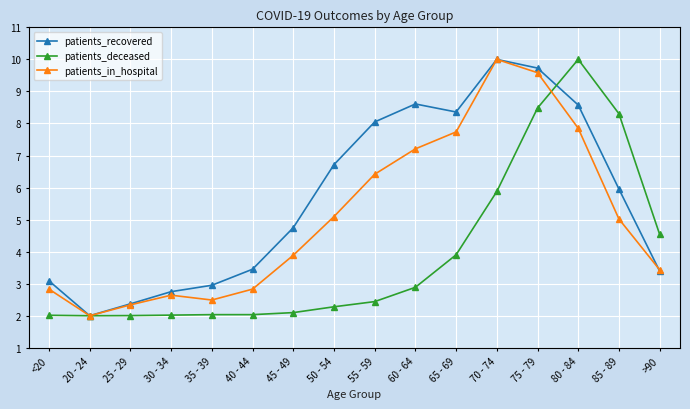

Is it true that patients_deceased equals 5.9 at 70 - 74?

True